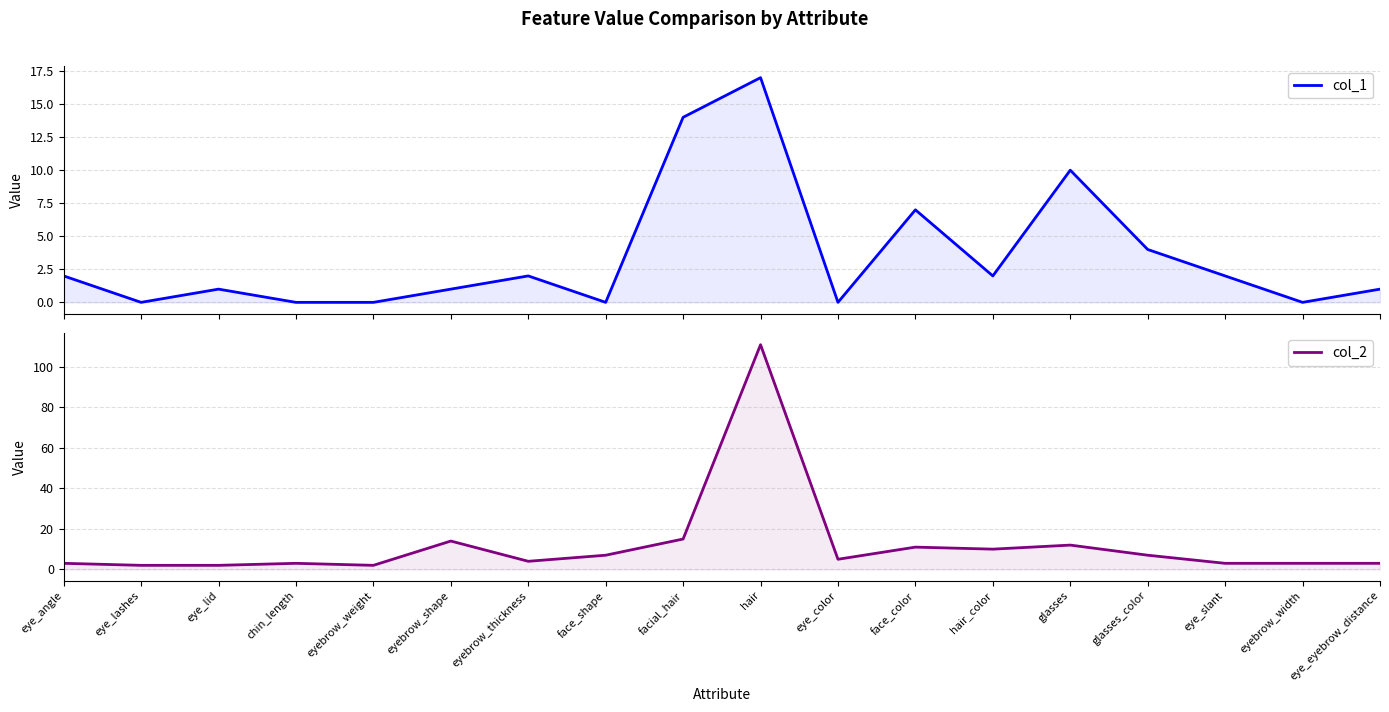

At eye_lid, list the series in order from largest to smallest.

col_2, col_1